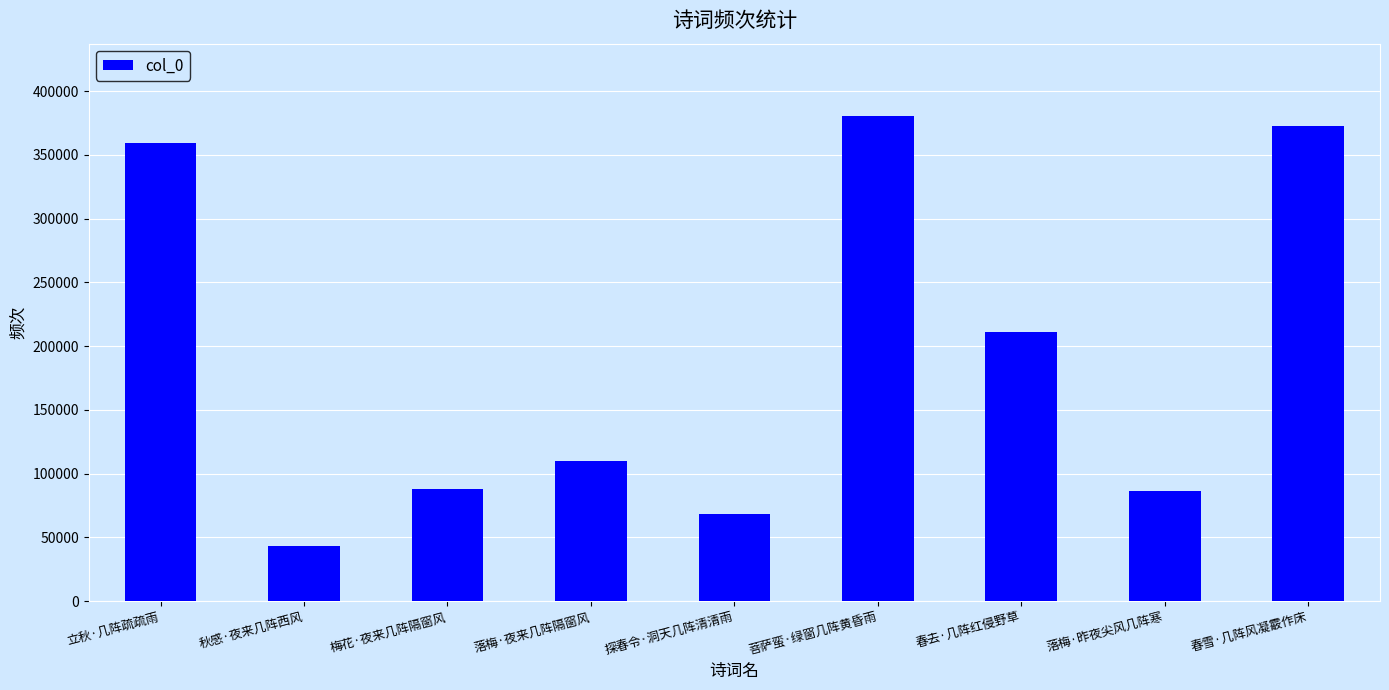

Are the bars horizontal?

No